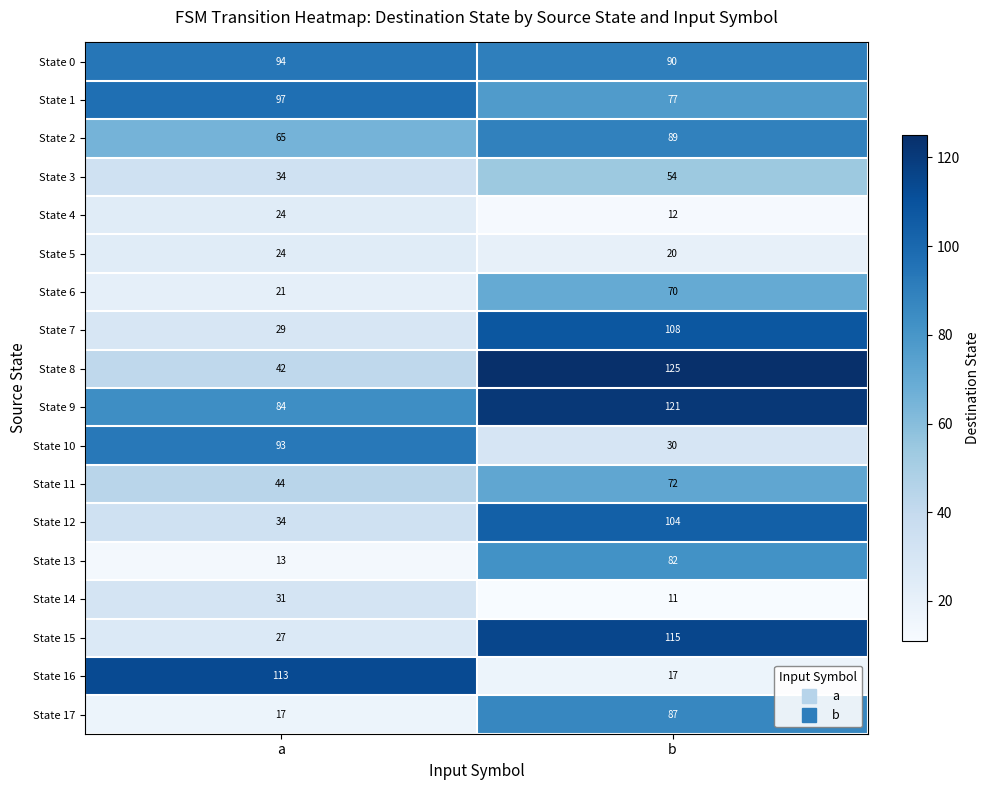

Is it true that State 2 equals 129 at b?

False